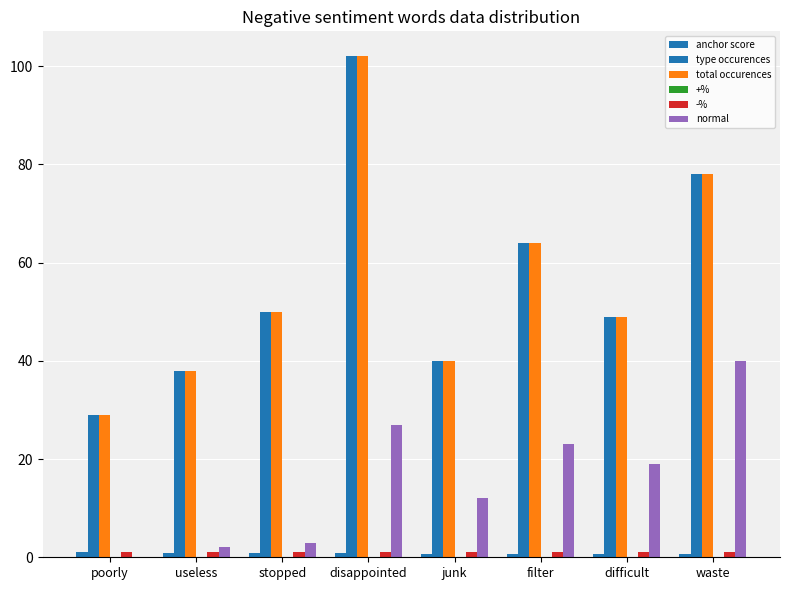

Reading right to left, list all the values displayed in this chart.

anchor score: 0.7	0.7	0.7	0.8	0.8	0.9	0.9	1.0
type occurences: 78.0	49.0	64.0	40.0	102.0	50.0	38.0	29.0
total occurences: 78.0	49.0	64.0	40.0	102.0	50.0	38.0	29.0
+%: 0.0	0.0	0.0	0.0	0.0	0.0	0.0	0.0
-%: 1.0	1.0	1.0	1.0	1.0	1.0	1.0	1.0
normal: 40.0	19.0	23.0	12.0	27.0	3.0	2.0	0.0